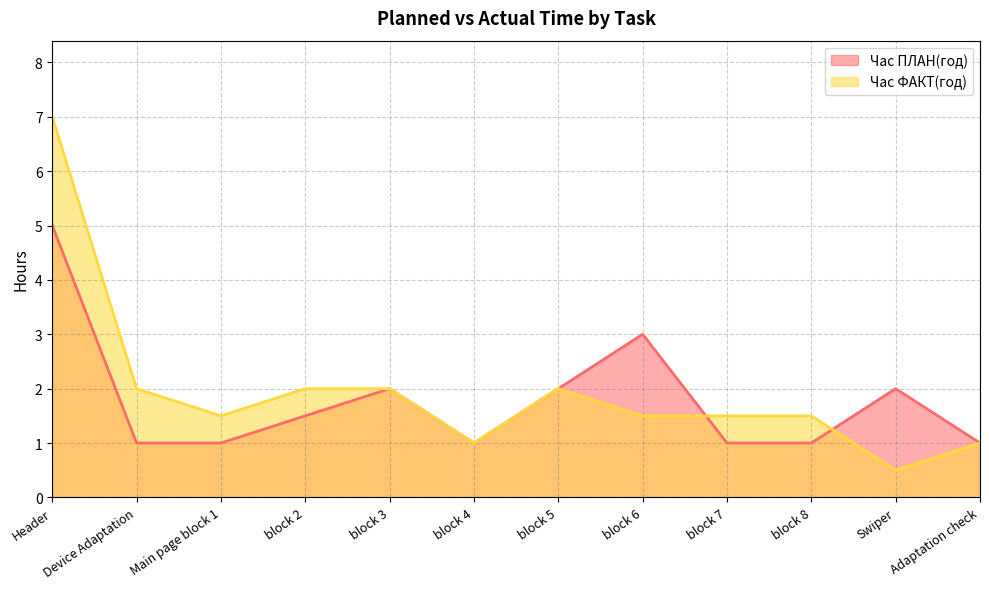

Where is Час ФАКТ(год) nearest to the value 3?

Device Adaptation